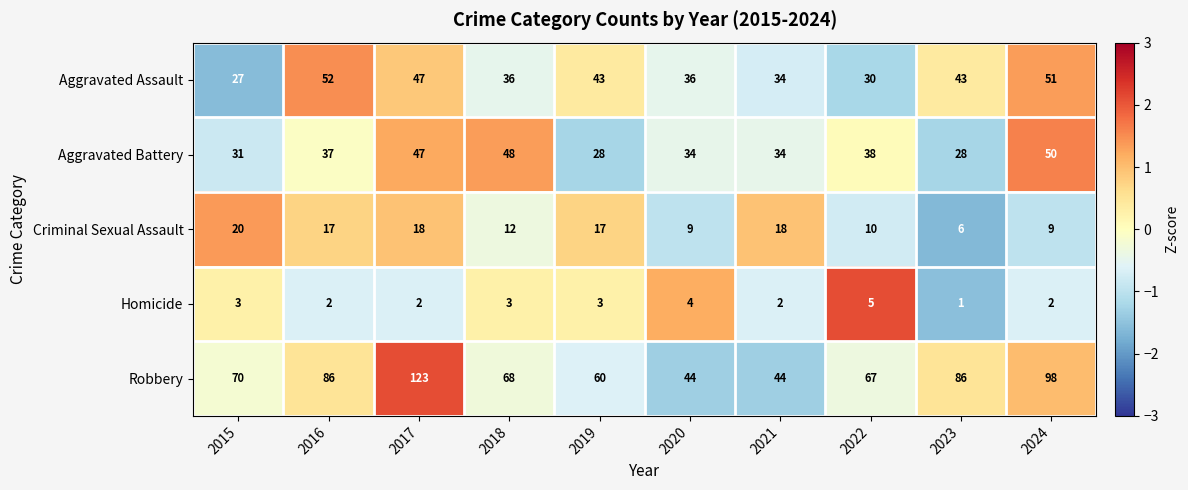

Rank the series at 2024 from lowest to highest value.

Homicide, Criminal Sexual Assault, Aggravated Battery, Aggravated Assault, Robbery